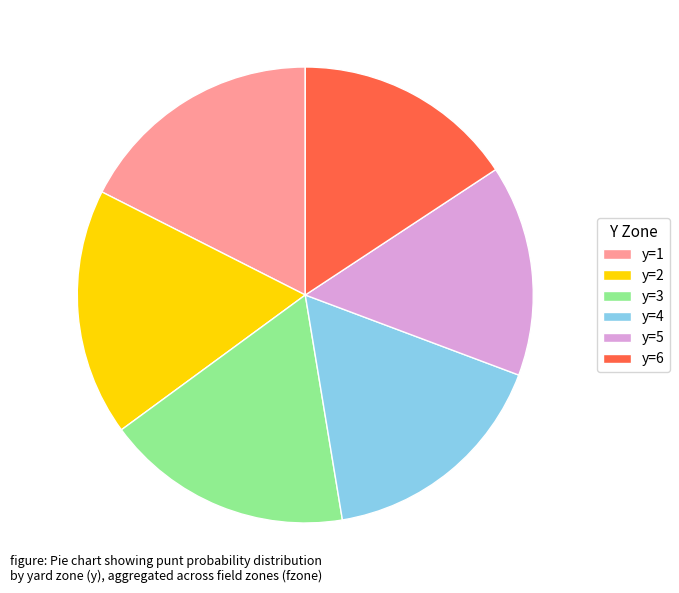

What is the smallest slice in the pie chart?

y=5